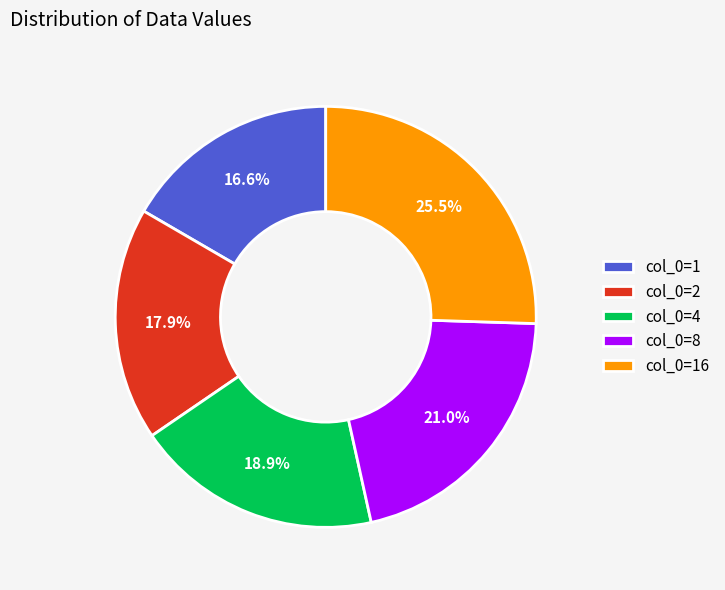

What portion of the pie excludes col_0=8?

79.0%